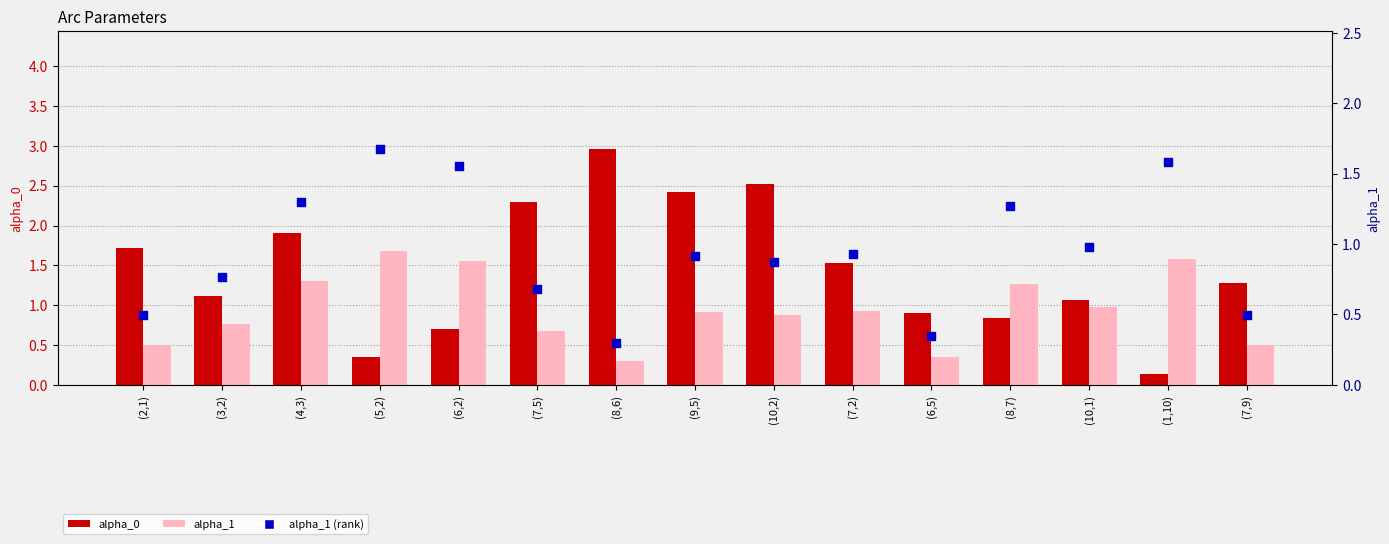

Which series reaches the maximum Y coordinate?

alpha_0